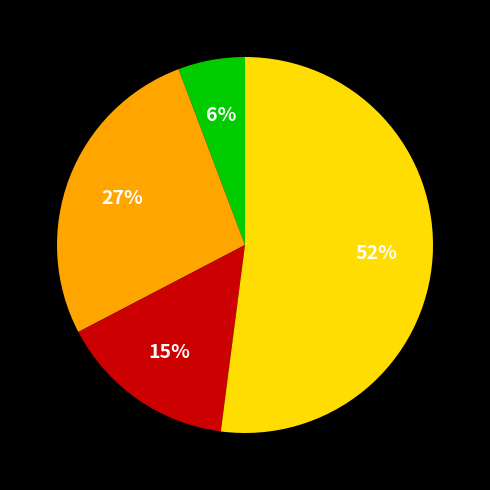

To the nearest percent, what is the average slice percentage?

25%